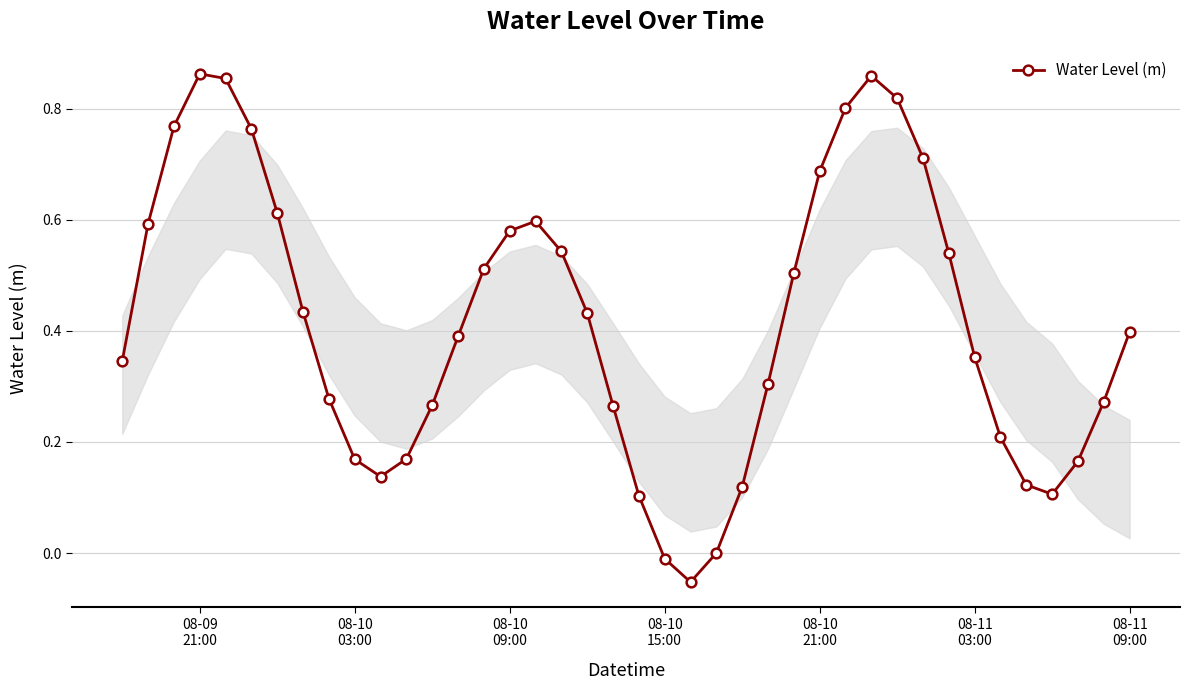

How many points are higher than both their immediate neighbors (excluding endpoints)?

3